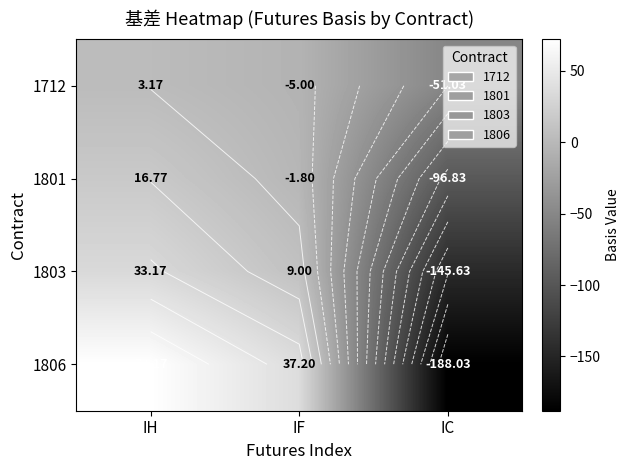

List the labels in order of 1801 value, smallest first.

IC, IF, IH